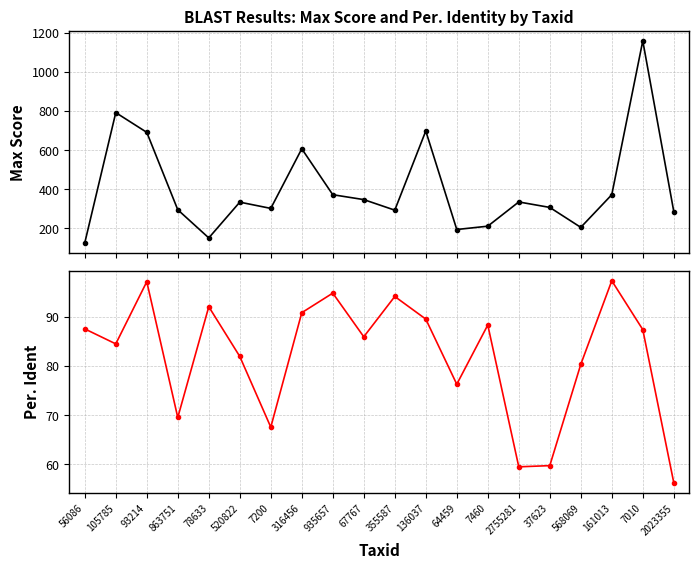

True or false: Per. Ident and Max Score cross at least once.

False